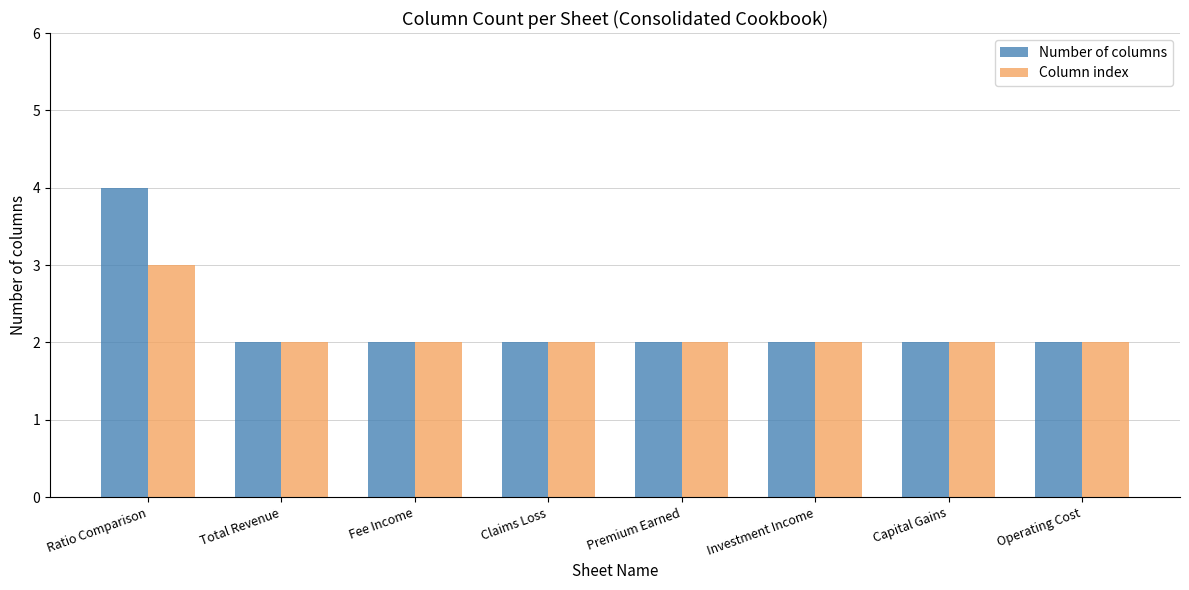

Which series changed the most between Ratio Comparison and Fee Income?

Number of columns